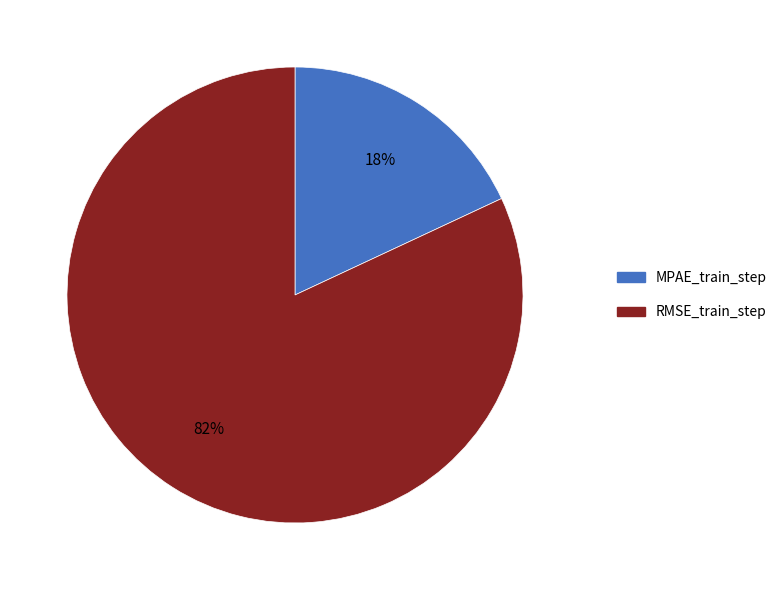

Which has a higher value, MPAE_train_step or RMSE_train_step?

RMSE_train_step